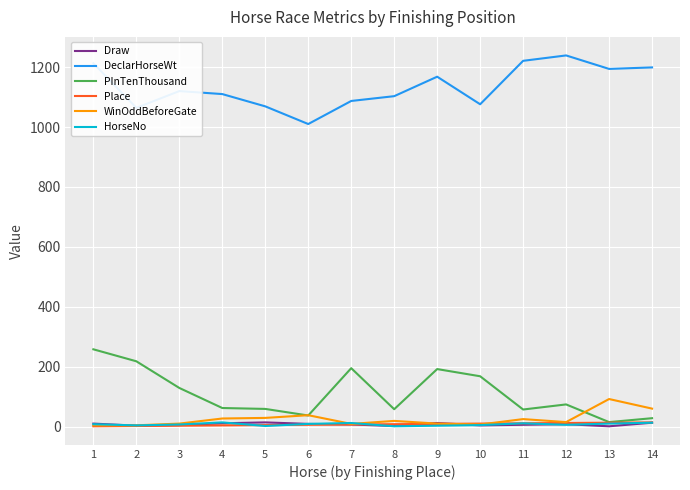

True or false: DeclarHorseWt and HorseNo intersect in this chart.

False